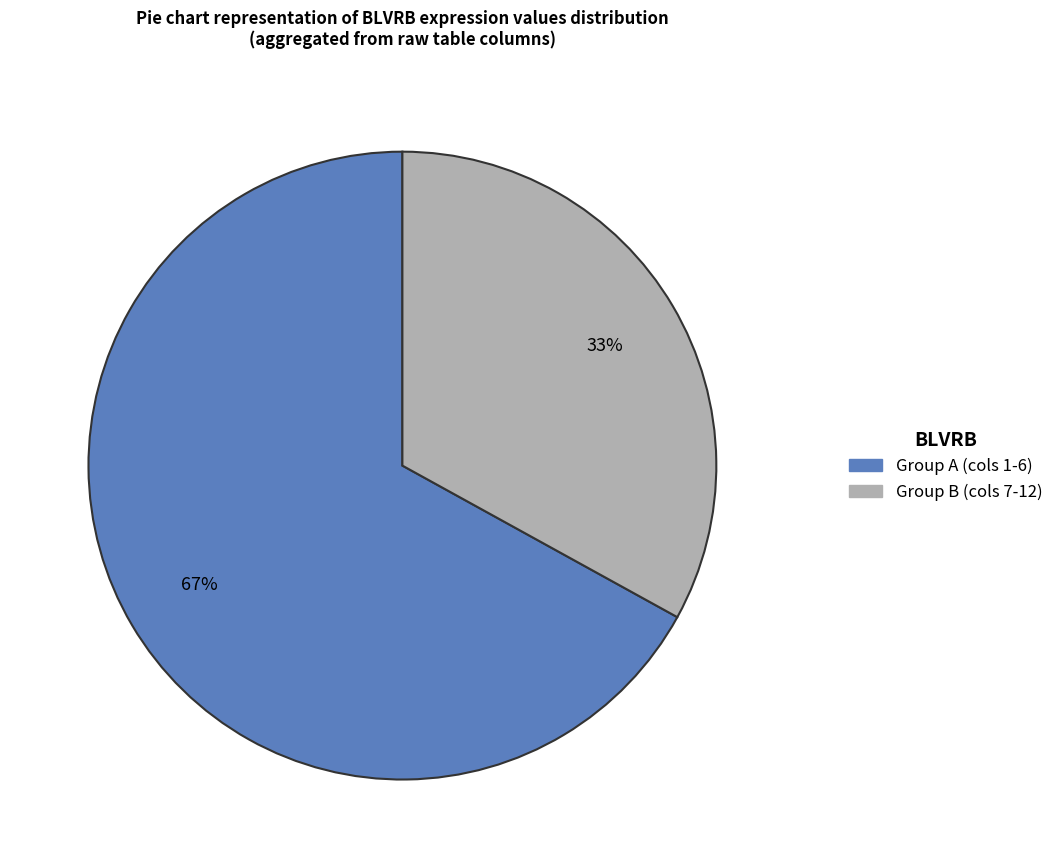

To the nearest percent, what is the average slice percentage?

50%